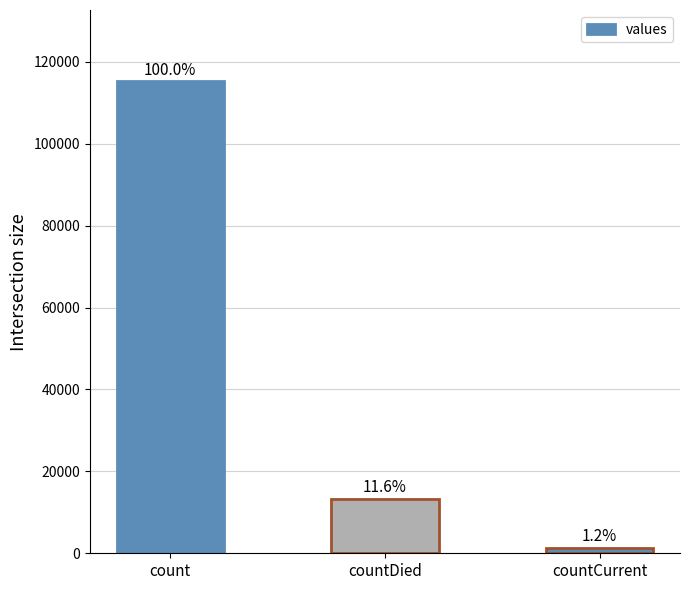

What is the smallest value displayed?

1383